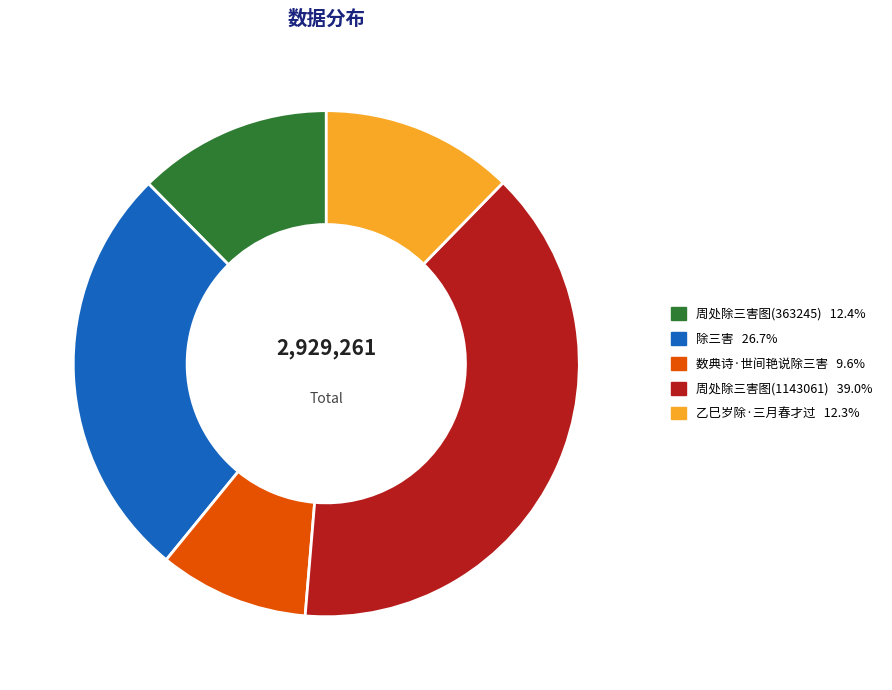

Combined, do 乙巳岁除·三月春才过 and 周处除三害图(1143061) account for over 50%?

Yes